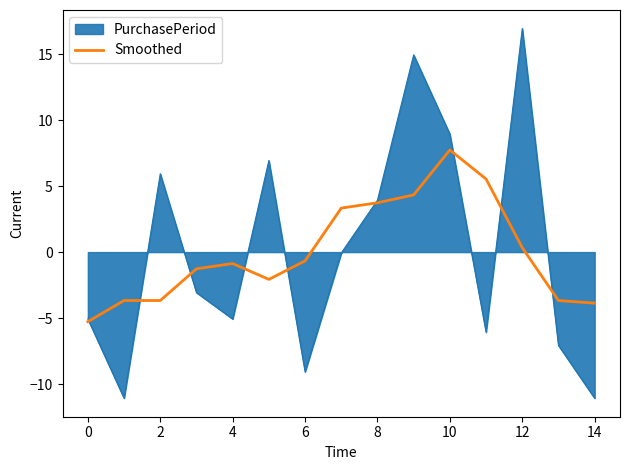

What is the minimum value for PurchasePeriod?

-11.1